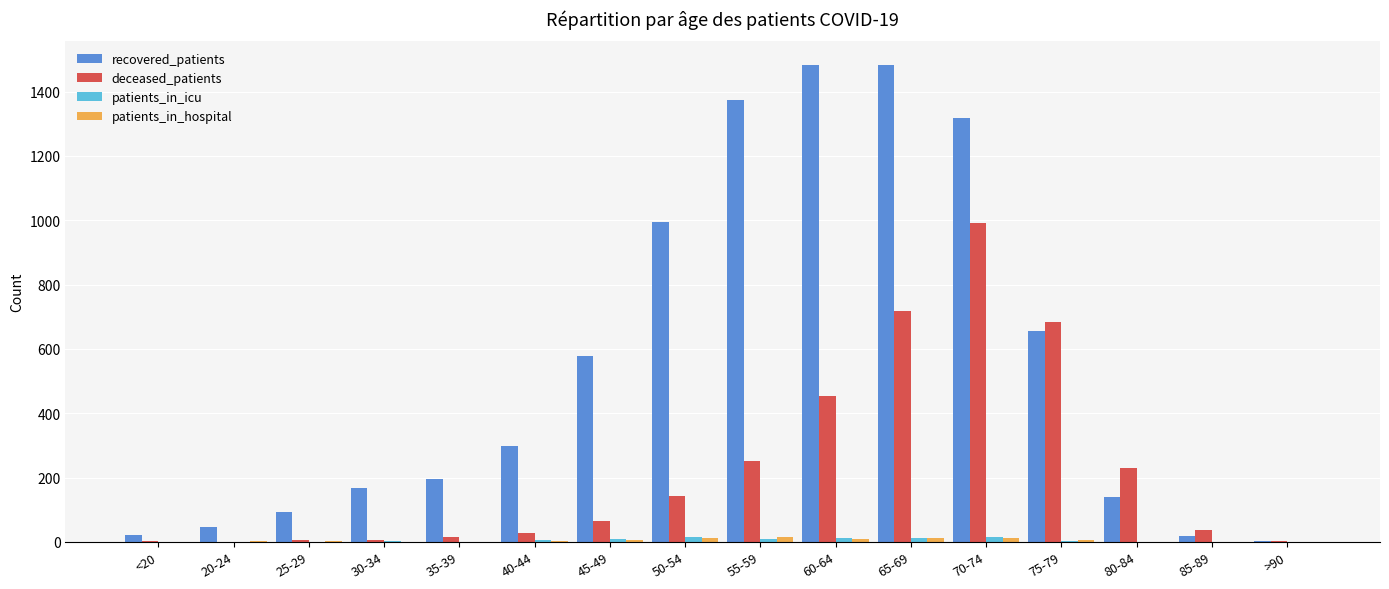

What is the spread (max minus min) of values at 75-79?

682